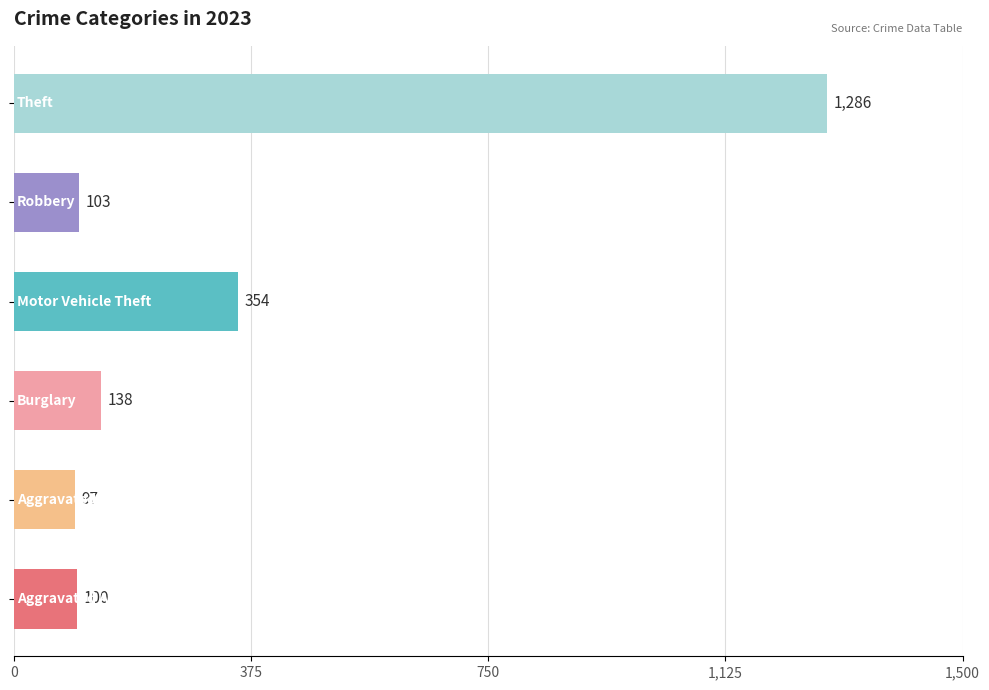

What is the average value?

346